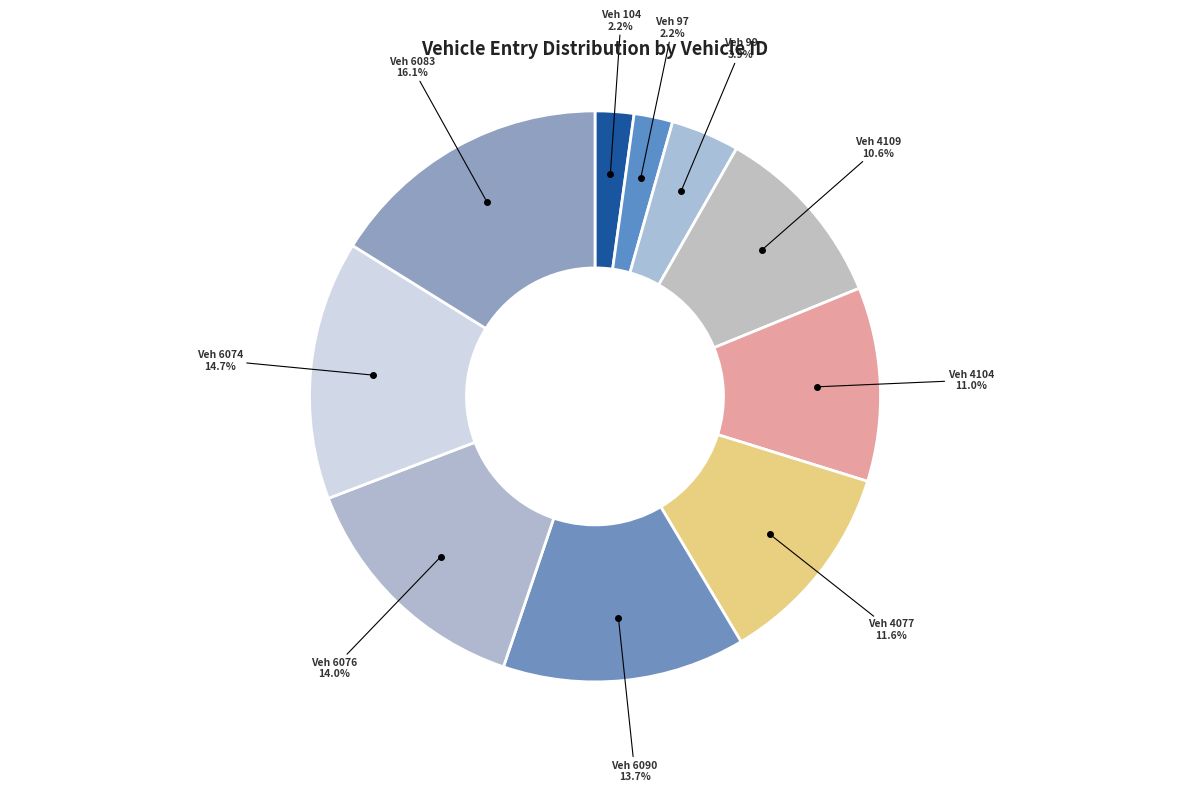

Does any single category account for the majority?

No